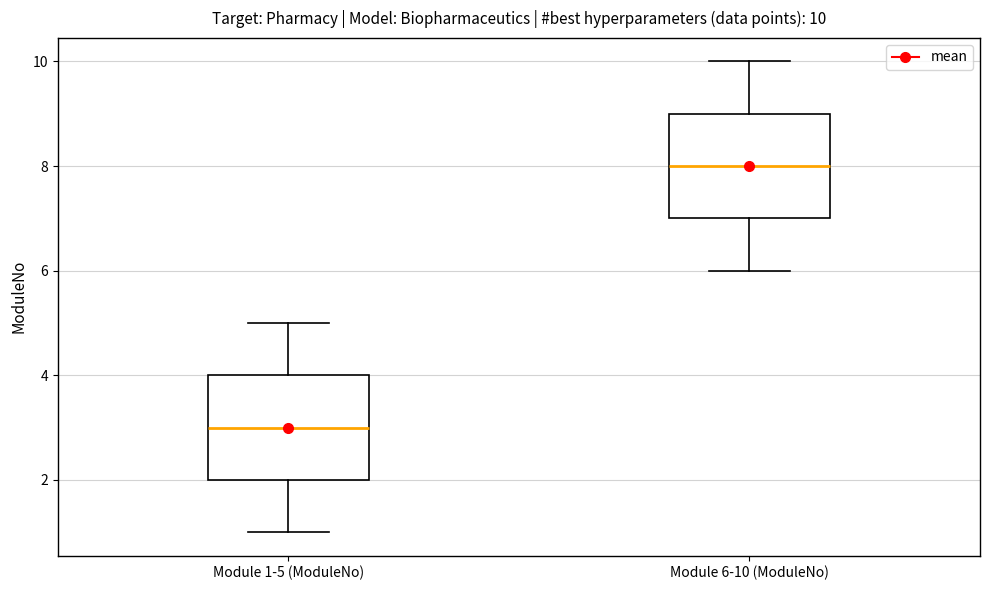

Which box has the highest median line?

Module 6-10 (ModuleNo)